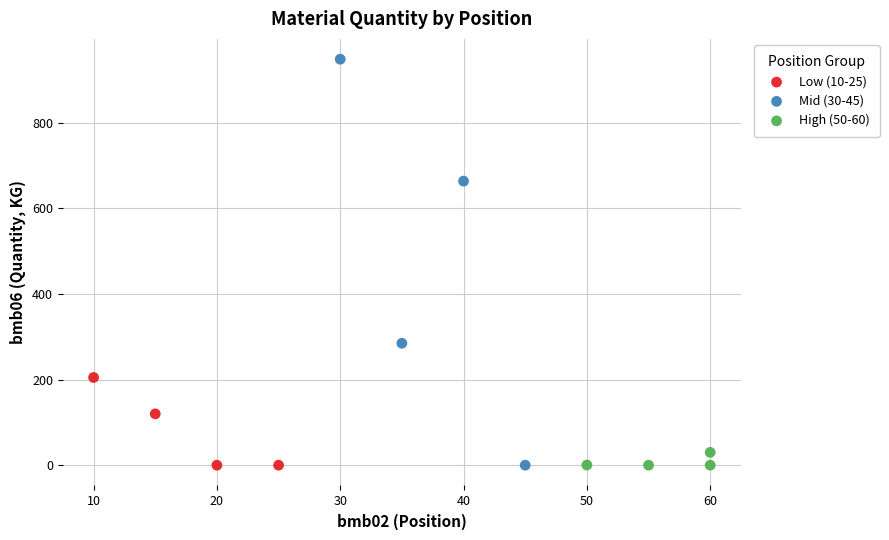

Which series reaches the maximum Y coordinate?

Mid (30-45)